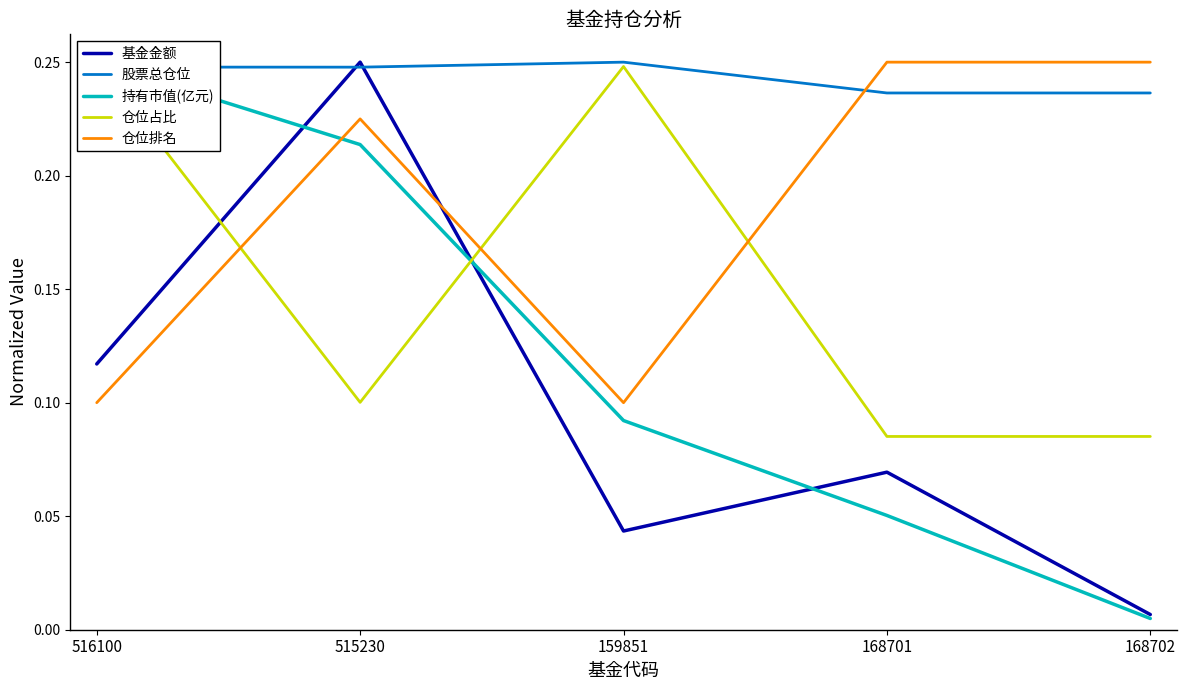

Rank the series at 516100 from lowest to highest value.

仓位排名, 基金金额, 股票总仓位, 持有市值(亿元), 仓位占比